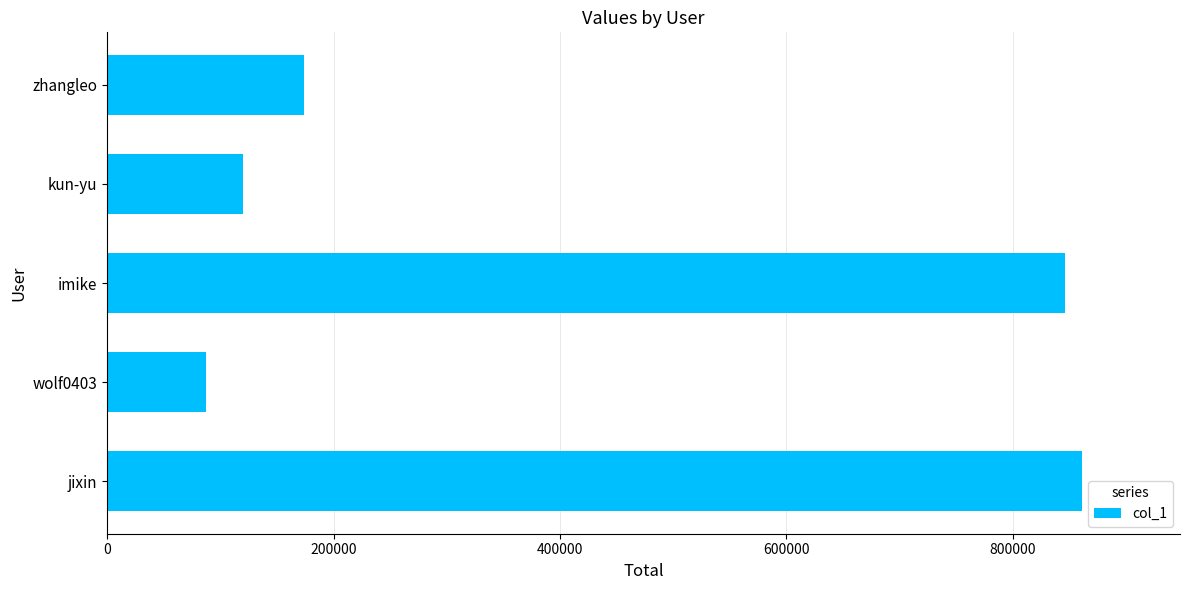

Does the chart contain stacked bars?

No